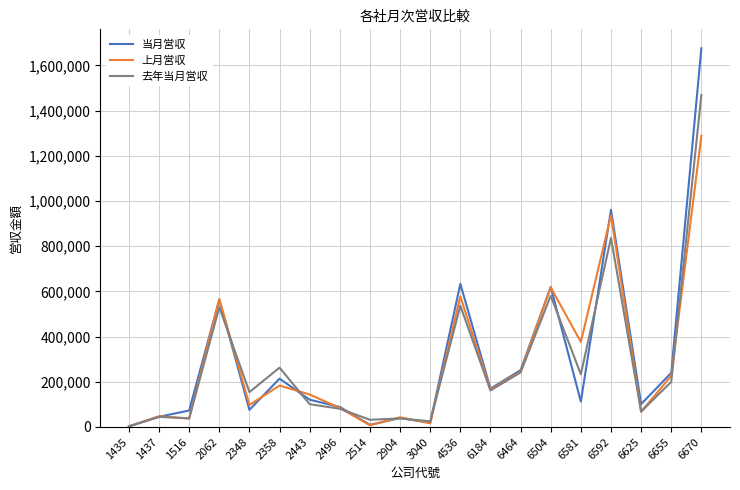

Is it true that 去年当月営収 equals 1464342 at 6592?

False